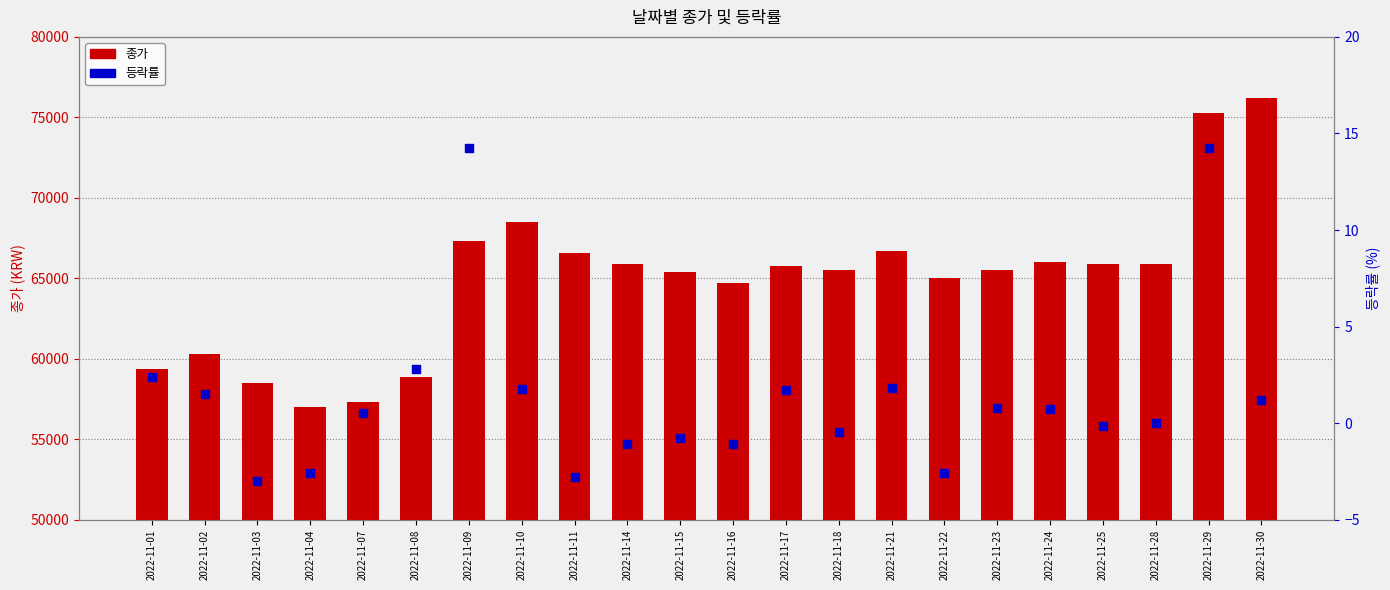

Which series reaches the minimum Y coordinate?

등락률